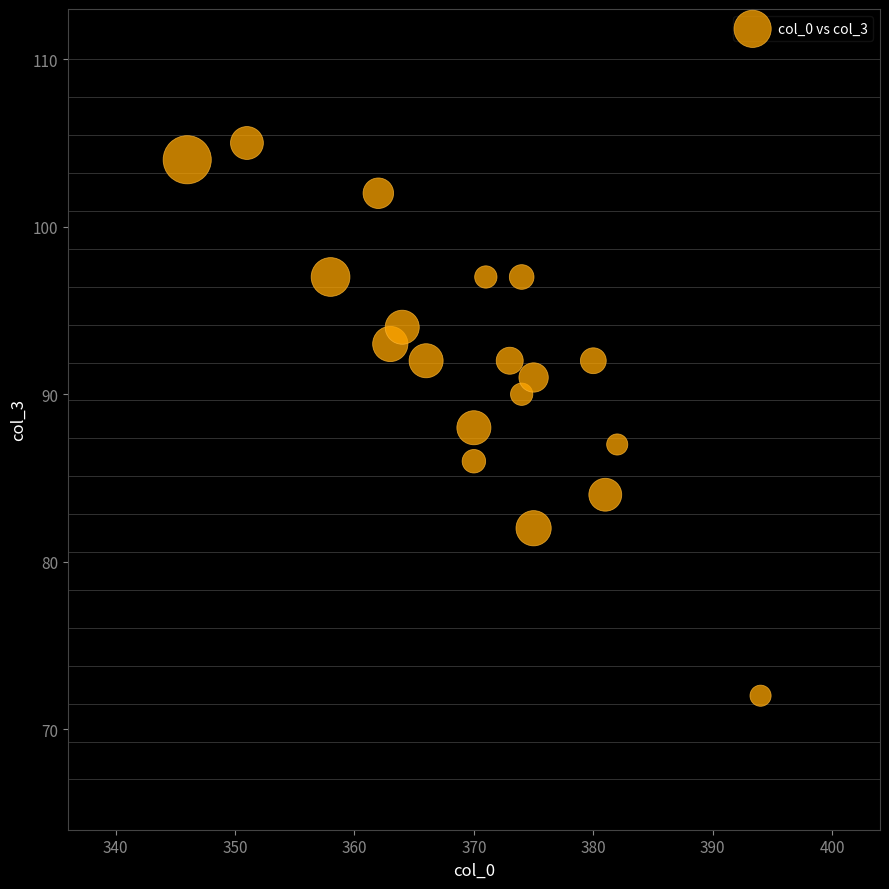

What is the range of X values (max minus min)?

48